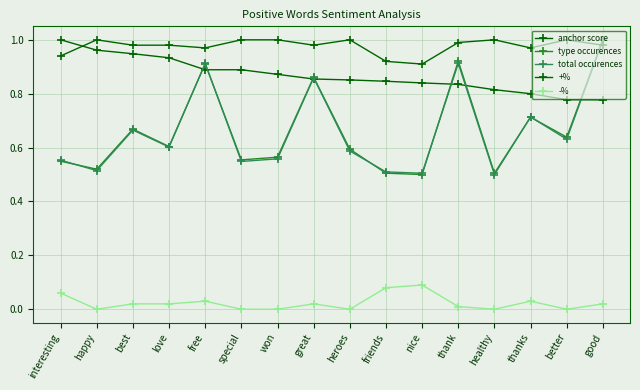

Is it true that type occurences equals 0.9 at thank?

True